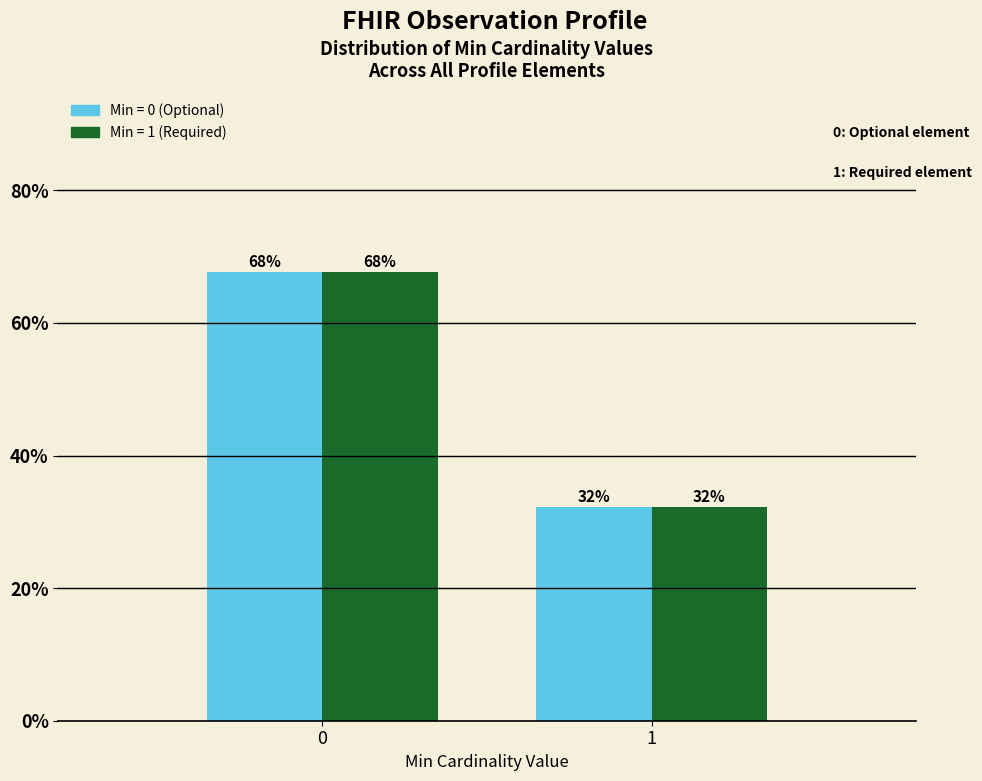

Count the number of categories in the chart.

2